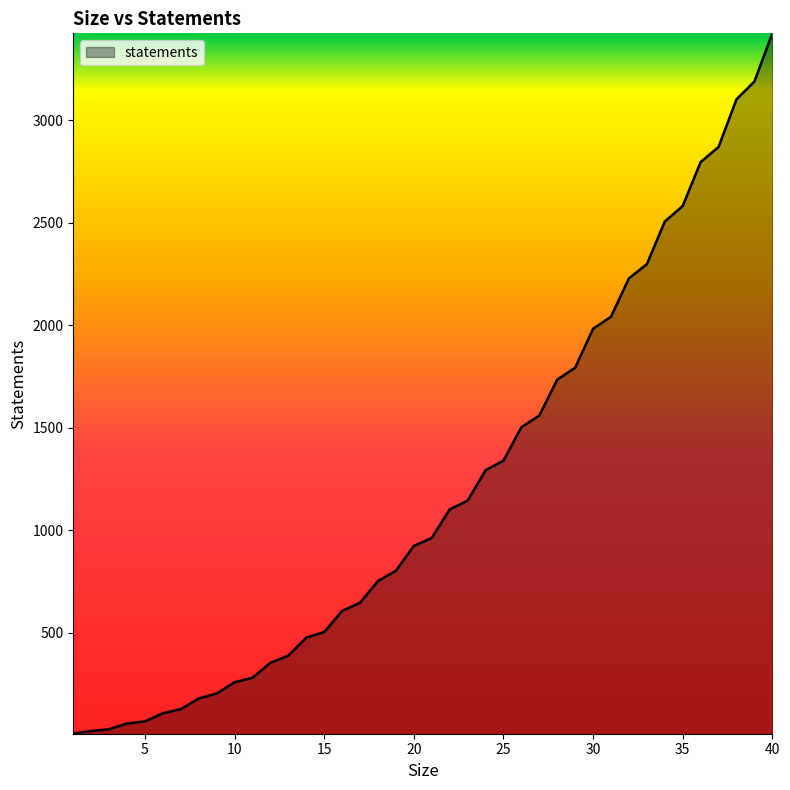

What is the difference between the maximum and minimum values?

3416